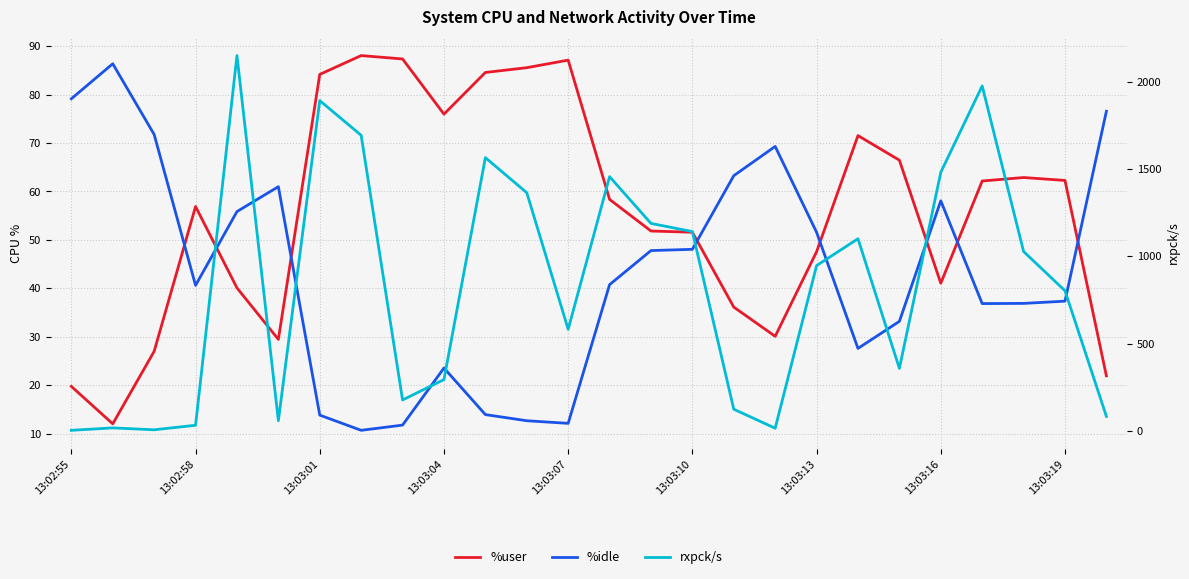

Reading left to right, extract all data points from this chart.

%user: 19.7	12.0	27.0	56.9	40.1	29.4	84.2	88.1	87.4	76.0	84.6	85.6	87.1	58.4	51.8	51.6	36.1	30.1	47.5	71.5	66.5	41.0	62.2	62.9	62.3	21.9
%idle: 79.2	86.4	71.8	40.6	55.9	61.0	13.8	10.7	11.7	23.5	13.9	12.6	12.1	40.8	47.8	48.0	63.3	69.3	51.6	27.6	33.2	58.1	36.8	36.9	37.3	76.6
rxpck/s: 3.0	17.0	6.0	32.0	2151.0	58.0	1893.0	1694.0	177.0	294.0	1566.0	1365.0	582.0	1457.0	1189.0	1142.0	124.0	15.0	947.0	1101.0	358.0	1482.0	1977.0	1028.0	803.0	83.0